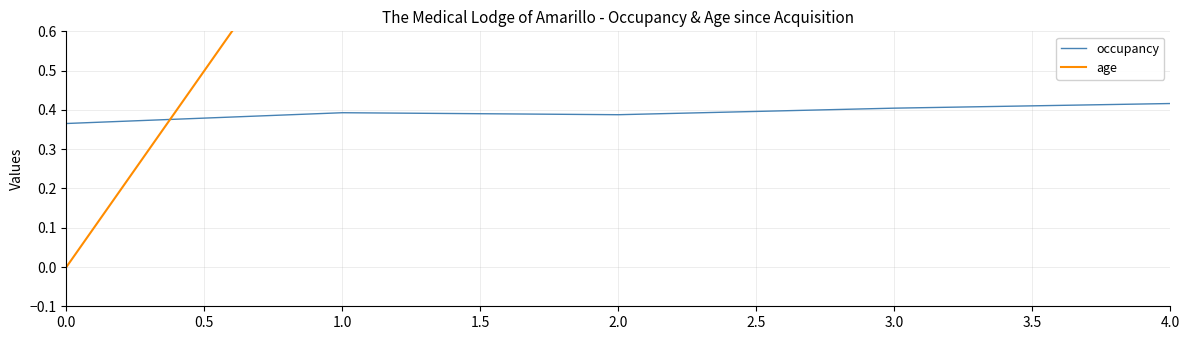

What is the difference between the maximum and minimum values in the age series?

4.0